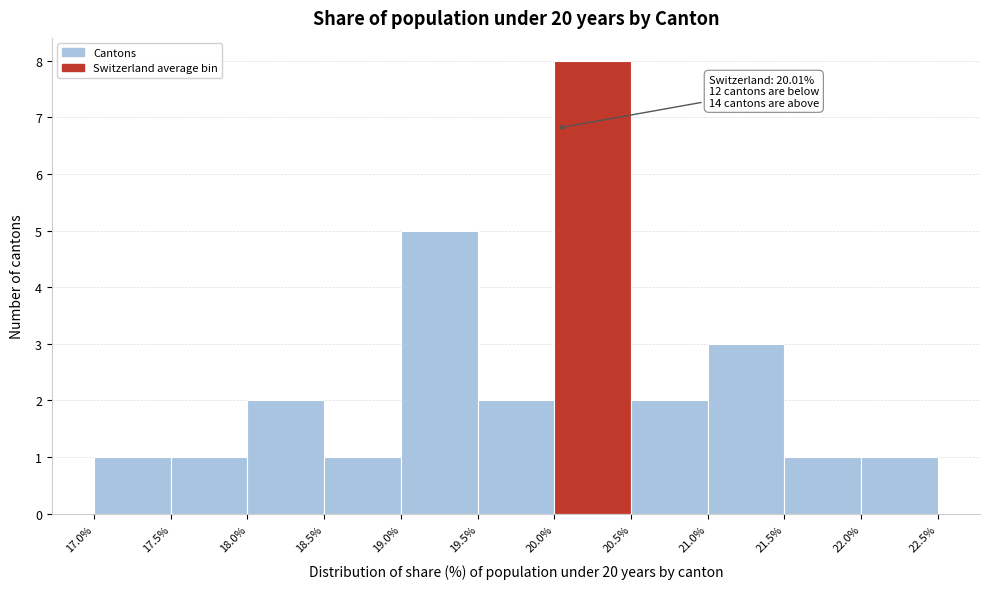

Over which range of the x-axis is the bar tallest?

20.0% to 20.5%